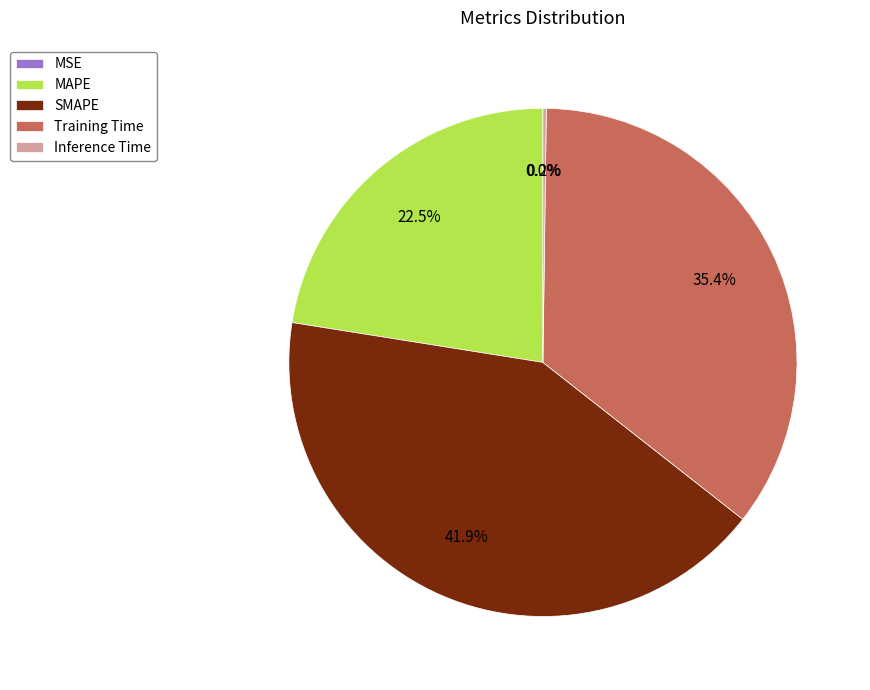

Is there any slice that represents more than half of the pie?

No